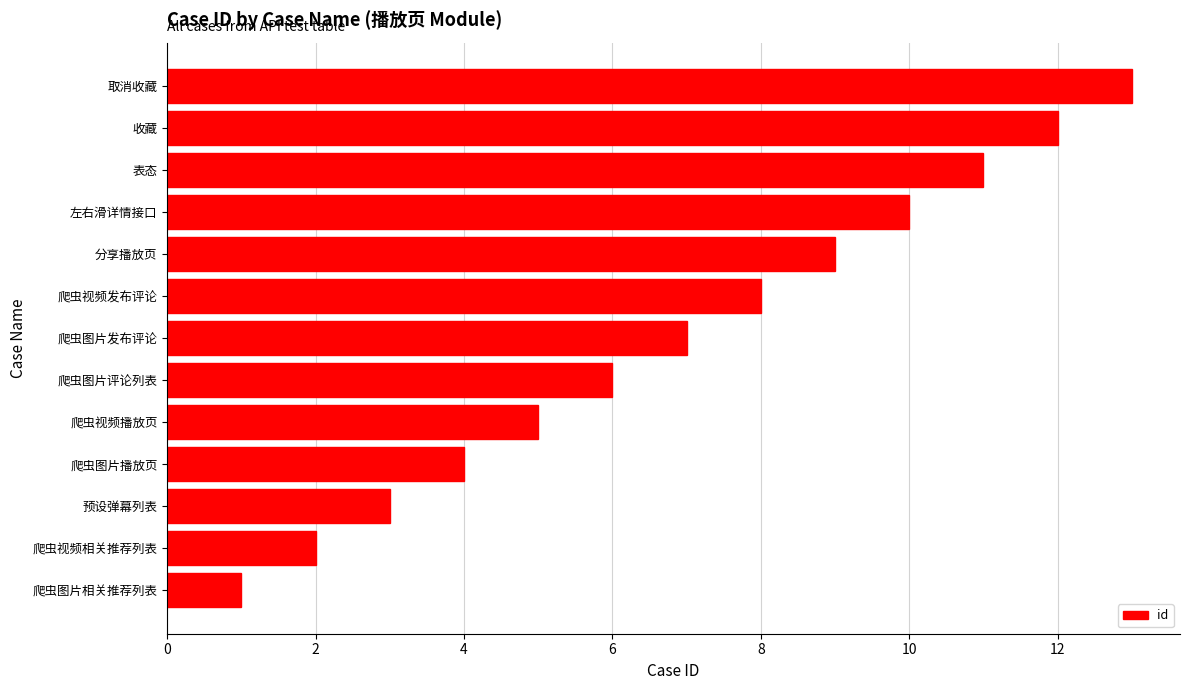

Does the chart contain any negative values?

No